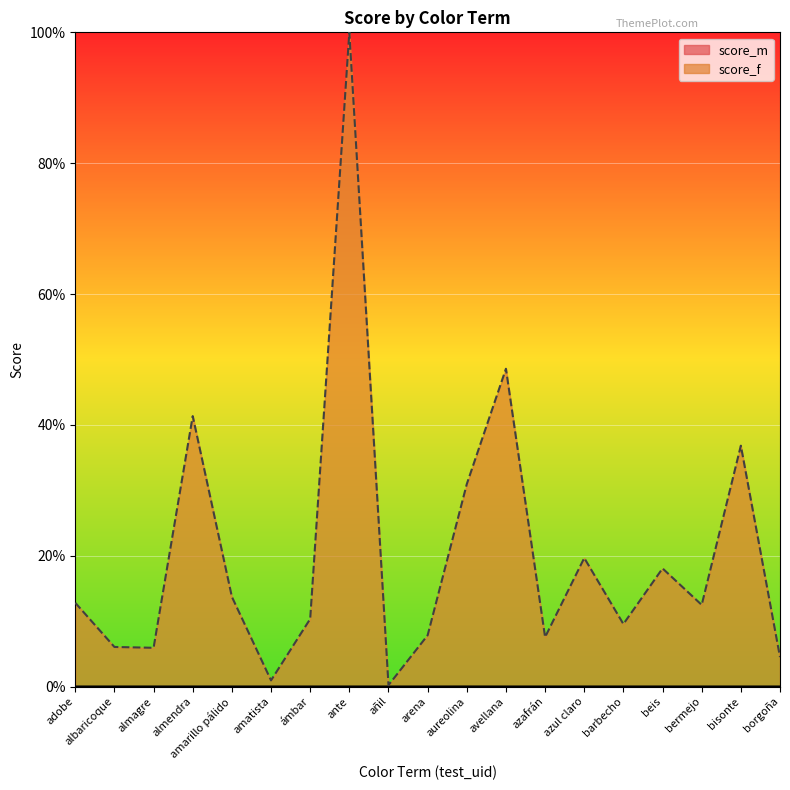

List the labels in order of score_m value, smallest first.

arena, añil, almagre, adobe, amarillo pálido, ámbar, azafrán, borgoña, avellana, amatista, albaricoque, azul claro, almendra, ante, bisonte, beis, bermejo, barbecho, aureolina